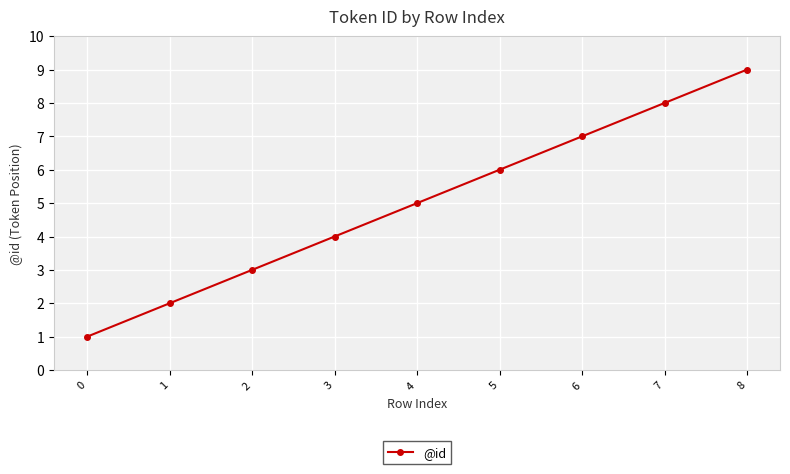

What is the change in value from 0 to 1?

+1